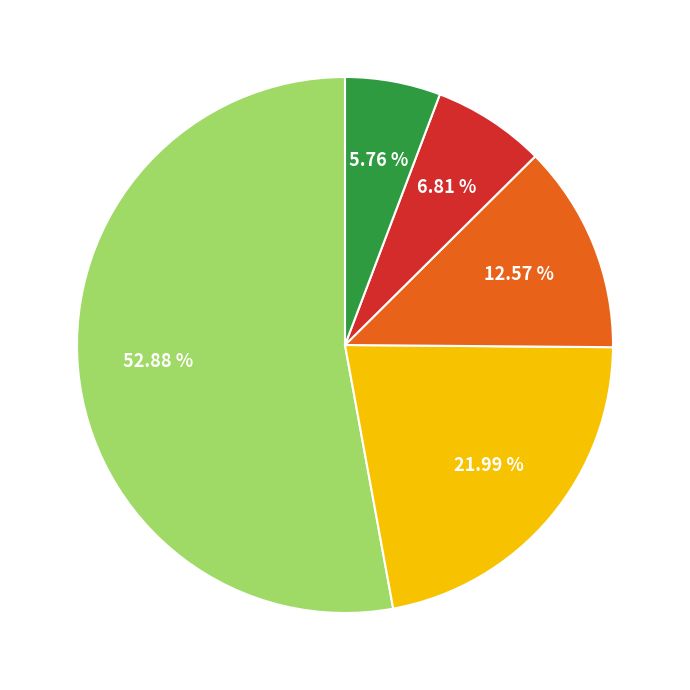

Does any single category account for the majority?

Yes